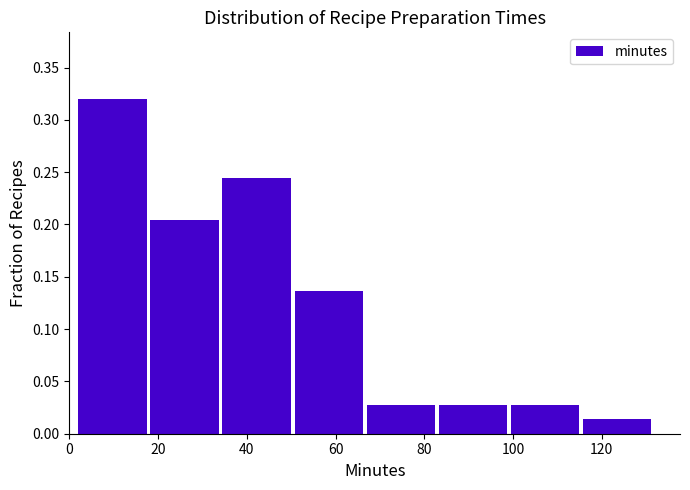

What is the height of the bar covering 50 to 68 on the x-axis? Neither the bar edges nor the heights are printed on the chart, so give them approximately, as read against the axes.

0.135